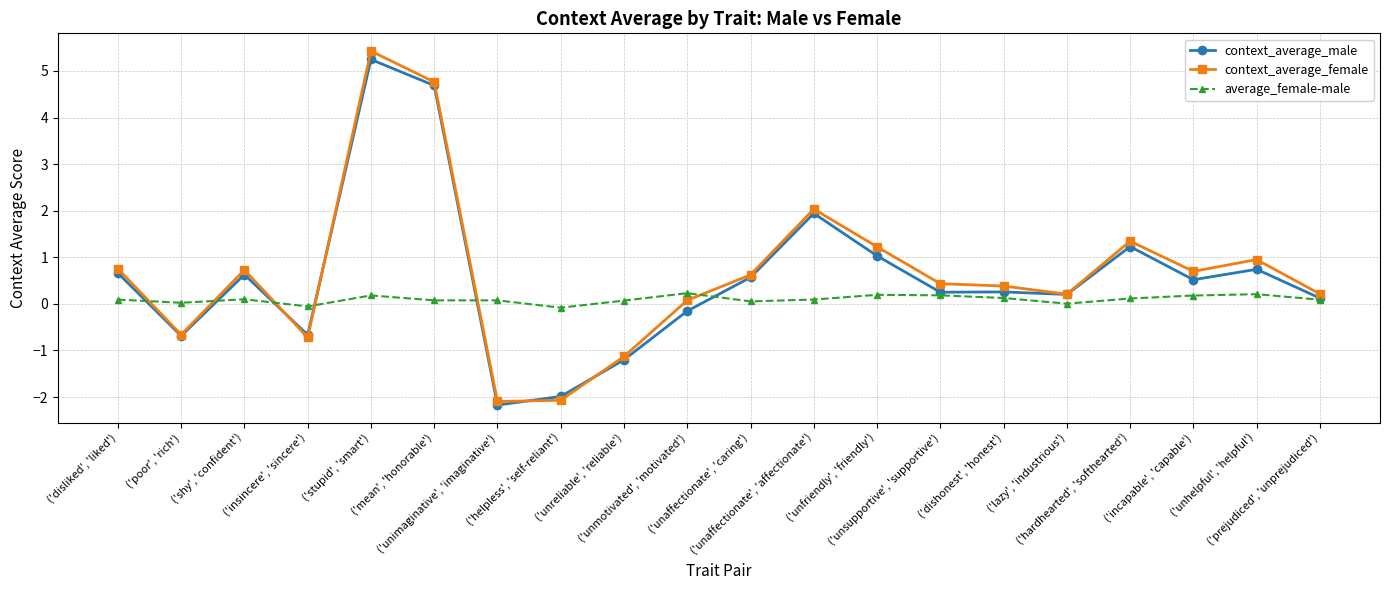

Between ('helpless', 'self-reliant') and ('hardhearted', 'softhearted'), which series saw the biggest shift?

context_average_female